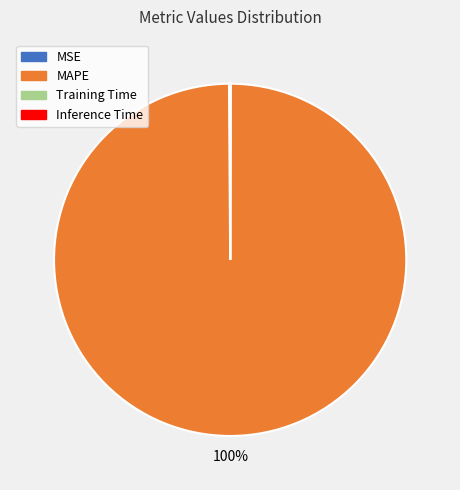

True or false: MAPE accounts for 100% of the total.

True